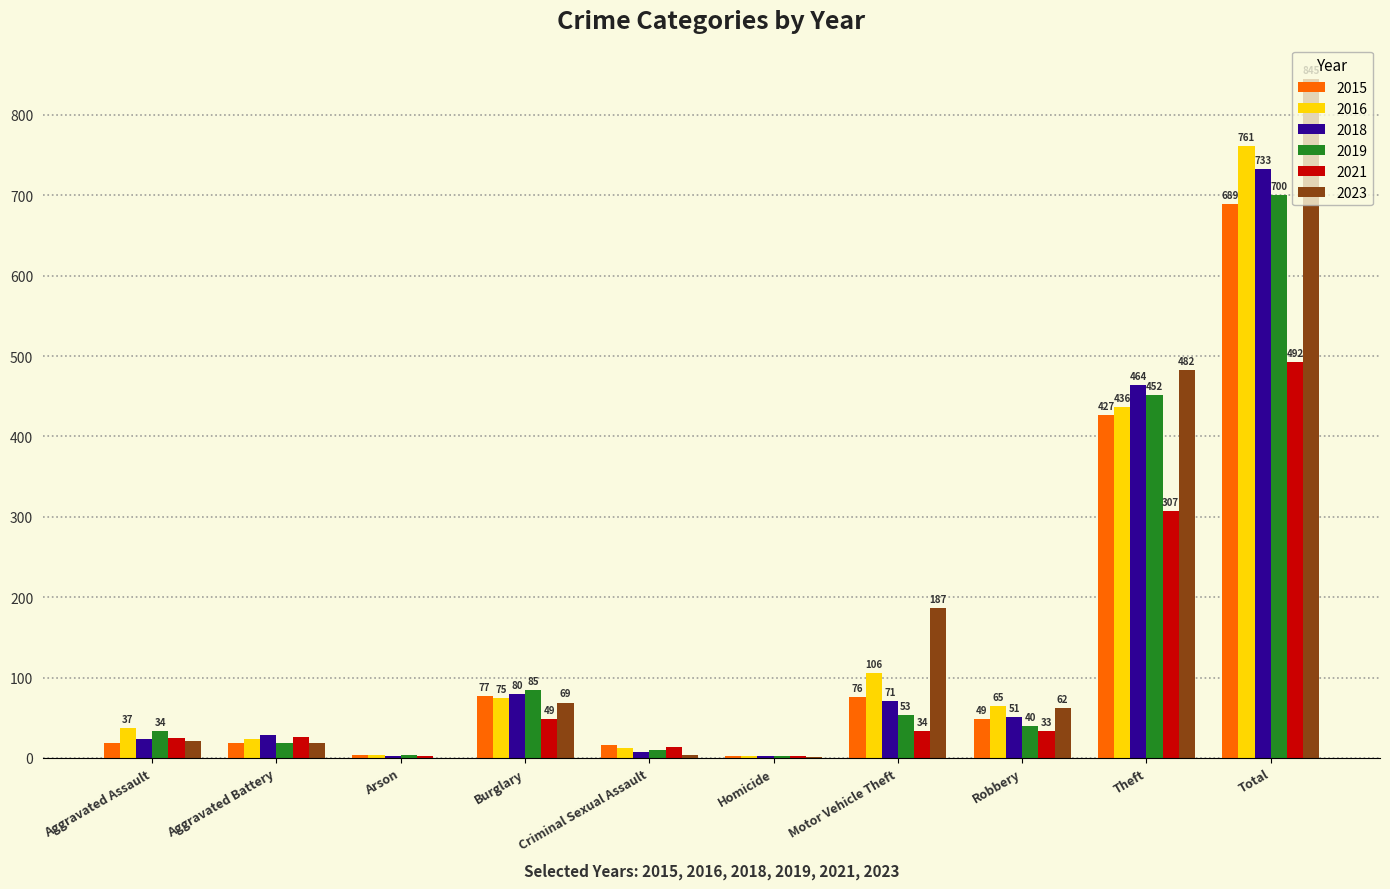

Is the value of 2016 at Criminal Sexual Assault greater than the value of 2023 at Criminal Sexual Assault?

Yes